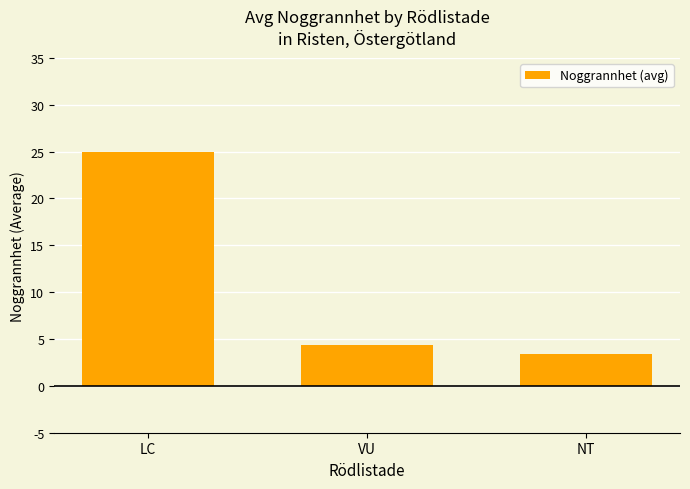

Reading left to right, transcribe all the data shown in this chart.

LC=25.0	VU=4.4	NT=3.4